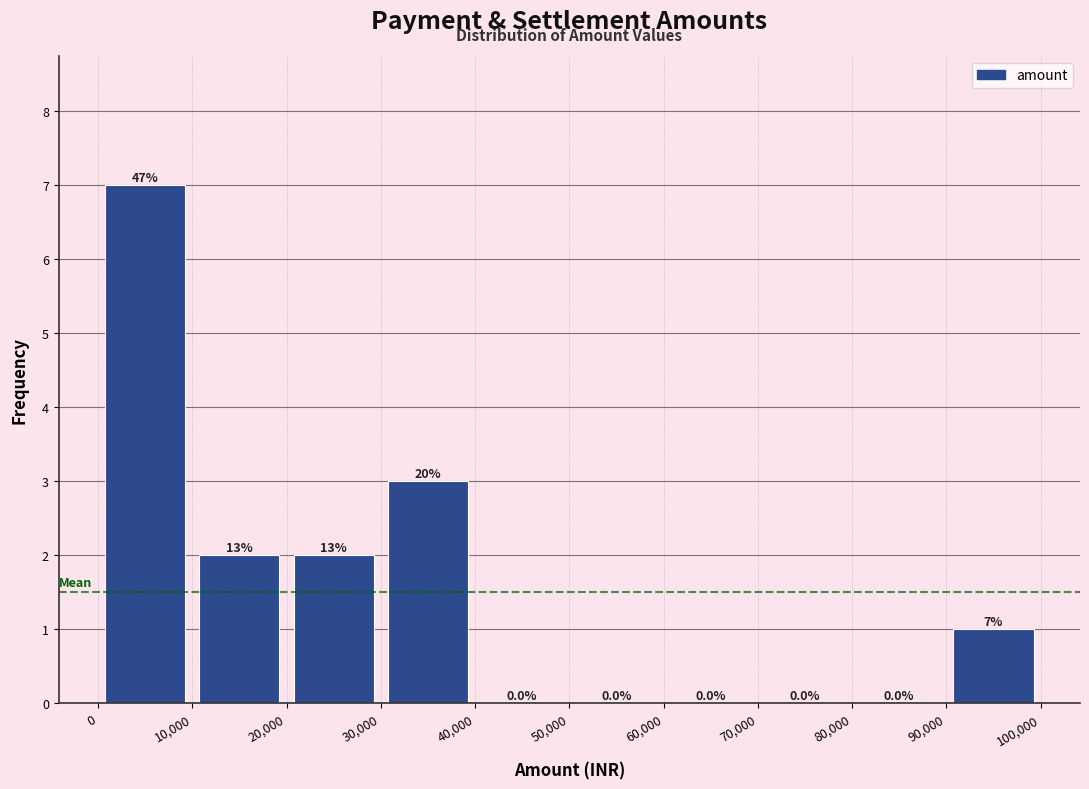

Which range on the x-axis has the tallest bar?

0 to 10,000